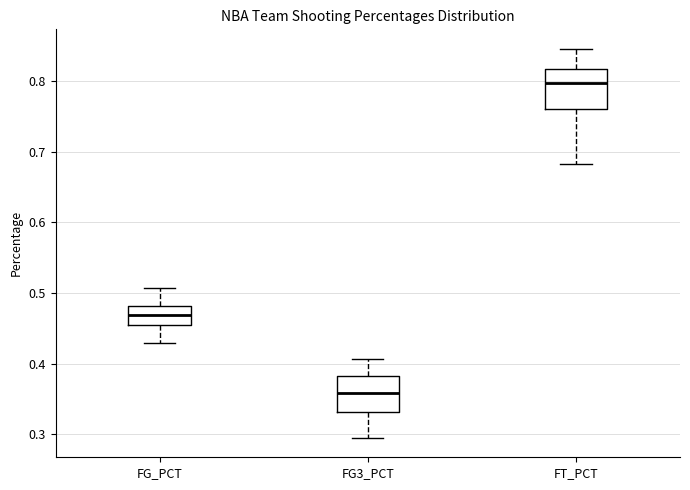

Where does the median line of the box for FG3_PCT sit on the y-axis? The values are not printed on the chart, so give them approximately, as read against the axis.

0.36